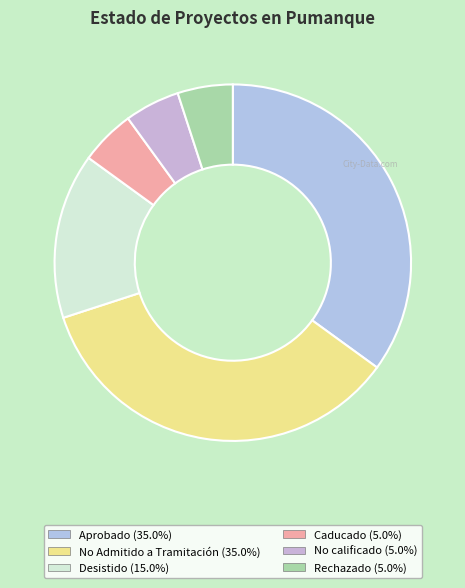

True or false: No Admitido a Tramitación accounts for 42% of the total.

False